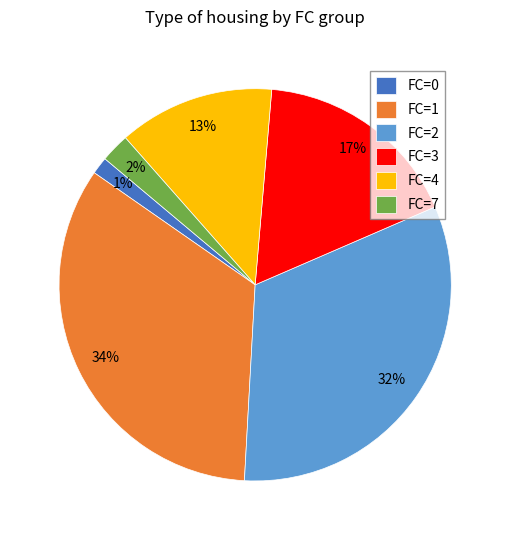

Is there a majority slice in this chart?

No